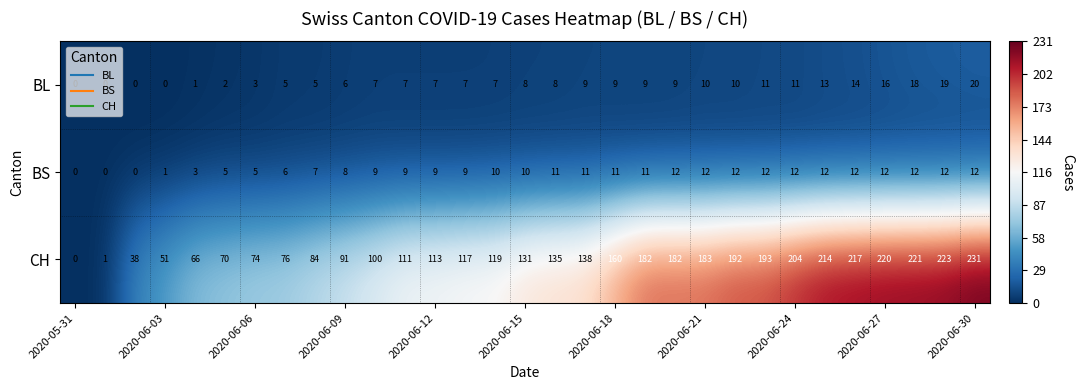

Which series has the largest range (max minus min)?

CH